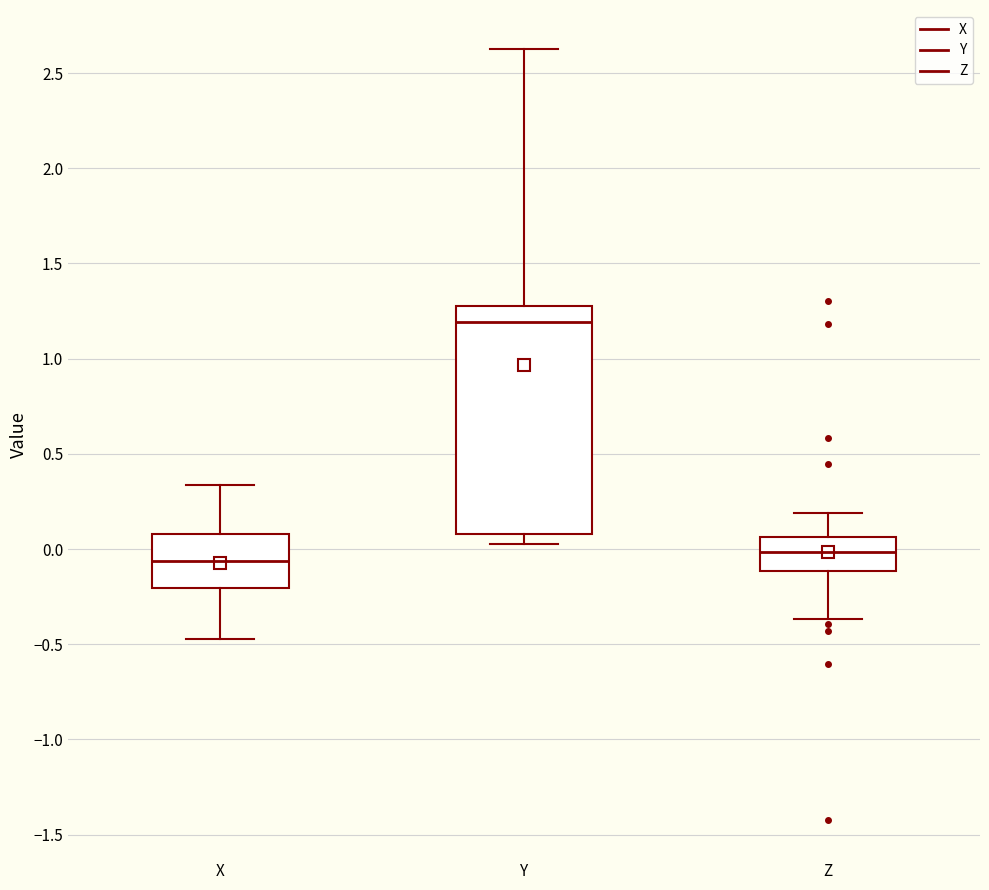

Reading left to right, read every box against the y-axis: the position of its median line, the range the box covers, and the ends of its whiskers. The values are not printed on the chart, so give them approximately, as read against the axis.

X: median -0.05, box -0.20 to 0.10, whiskers -0.45 to 0.35
Y: median 1.20, box 0.10 to 1.30, whiskers 0.05 to 2.65
Z: median 0.00, box -0.10 to 0.05, whiskers -0.35 to 0.20